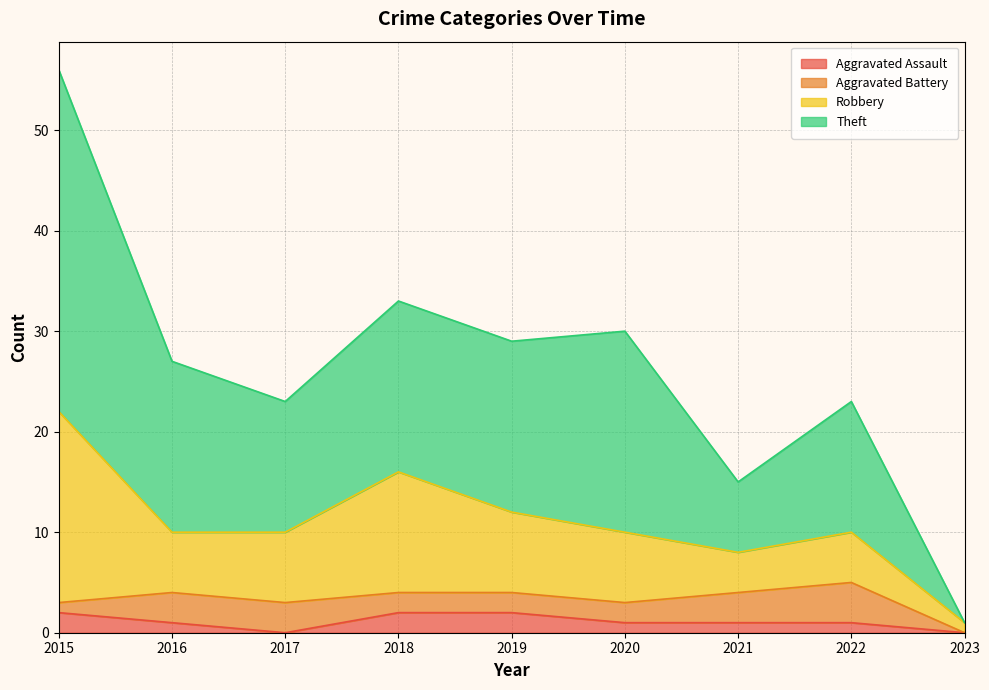

How many values in the Theft series are below 27?

4